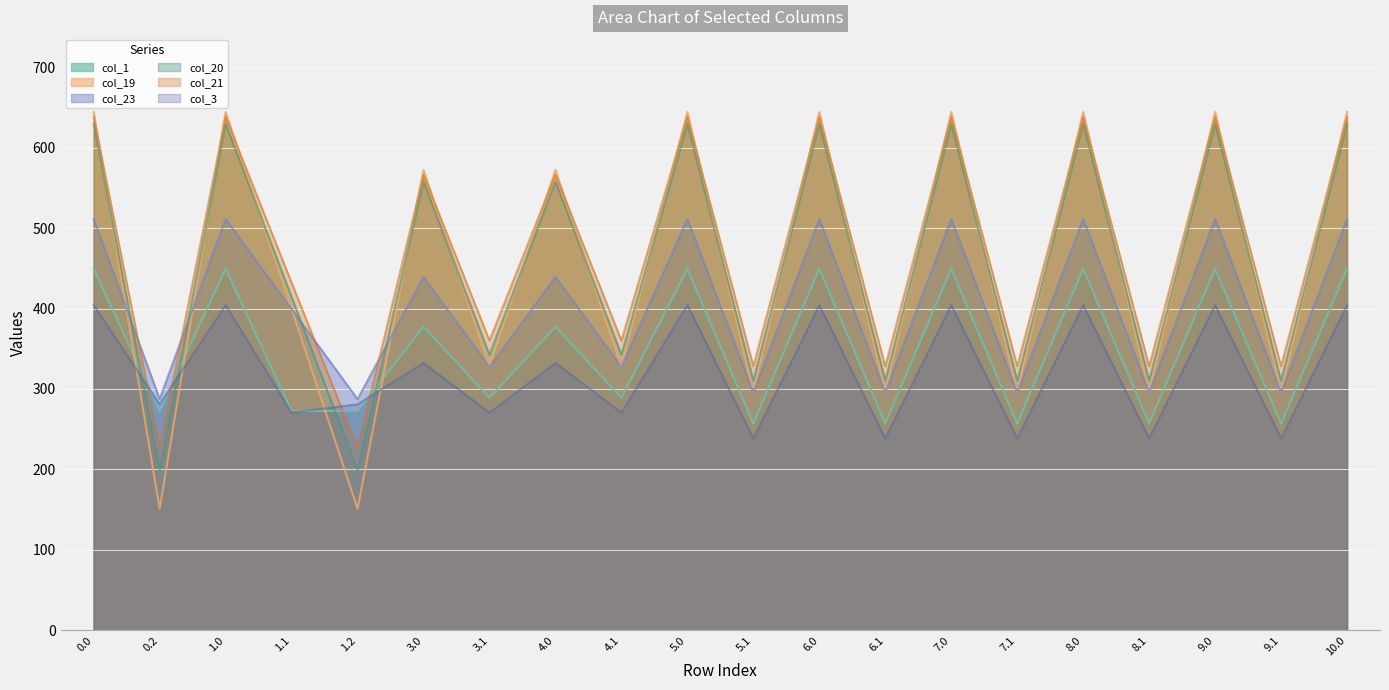

How many intersections are there between col_23 and col_20?

4